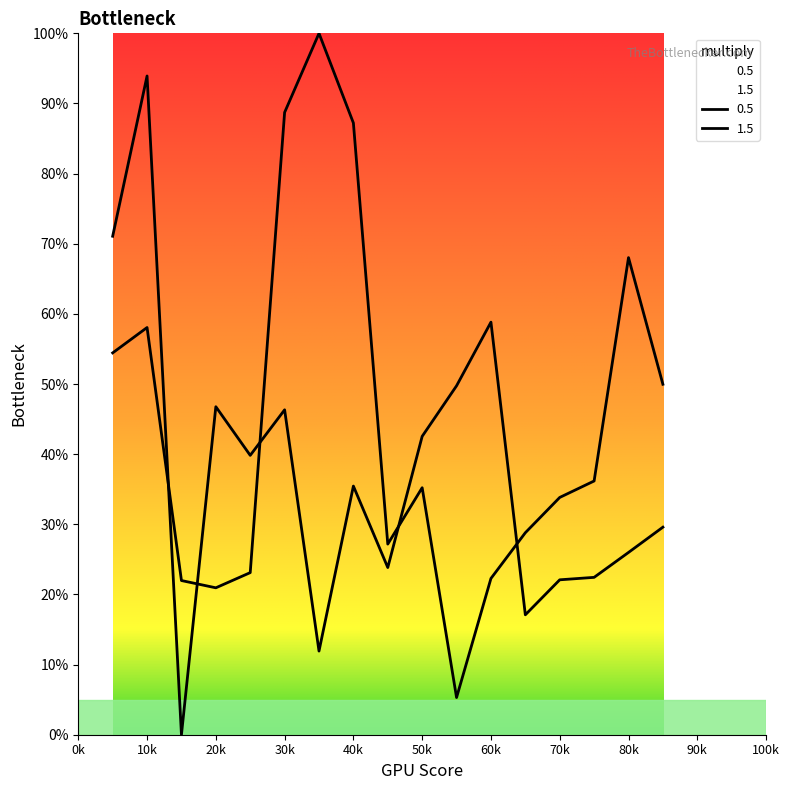

How many lines are shown in the chart?

2